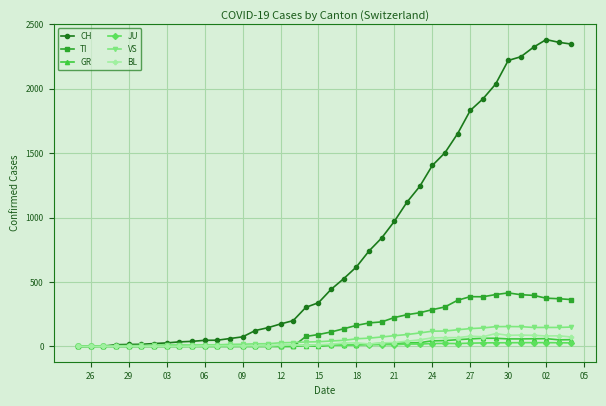

How many categories are shown in the chart?

40